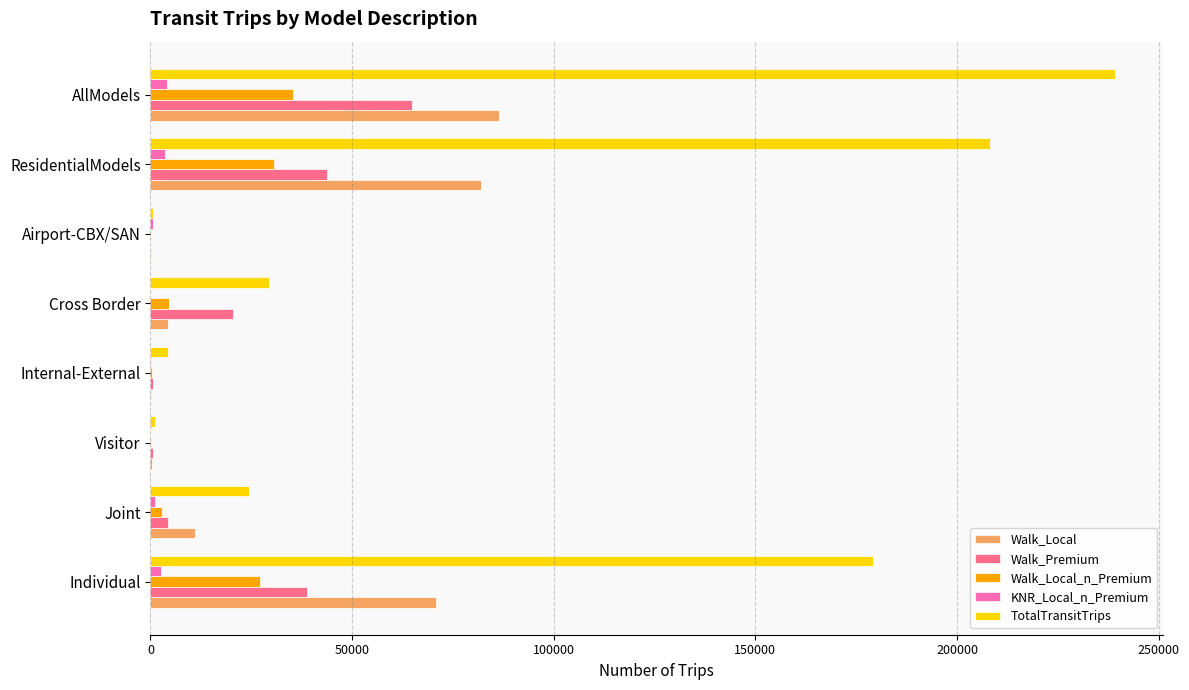

Which category has the highest value across all series?

AllModels